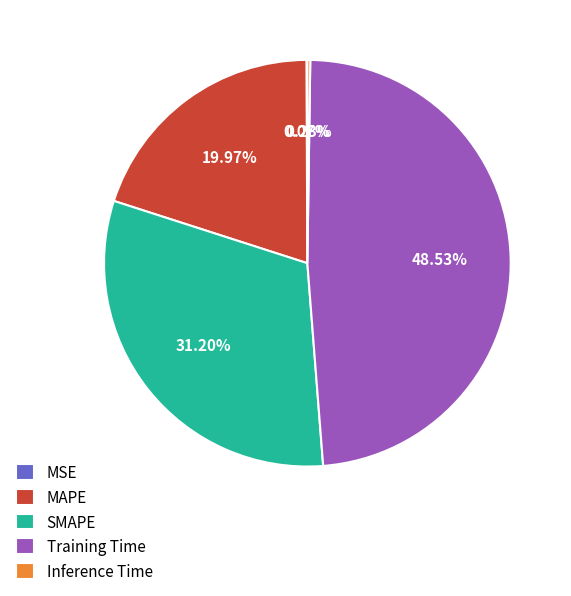

Is there any slice that represents more than half of the pie?

No